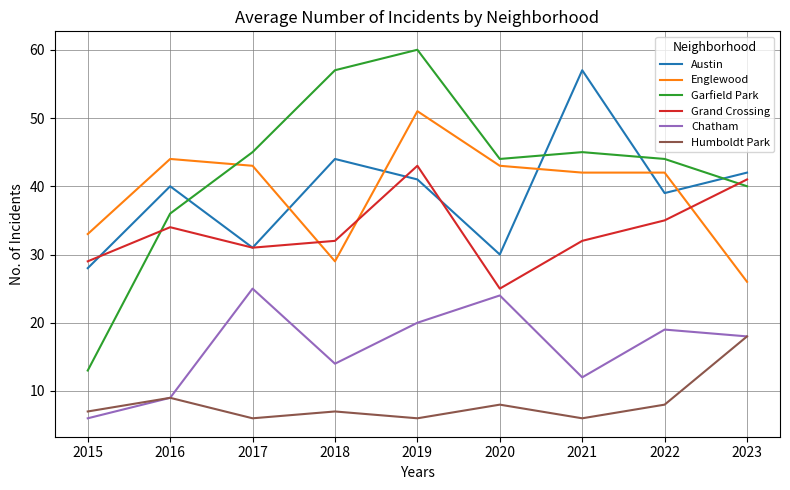

Rank the series at 2018 from lowest to highest value.

Humboldt Park, Chatham, Englewood, Grand Crossing, Austin, Garfield Park